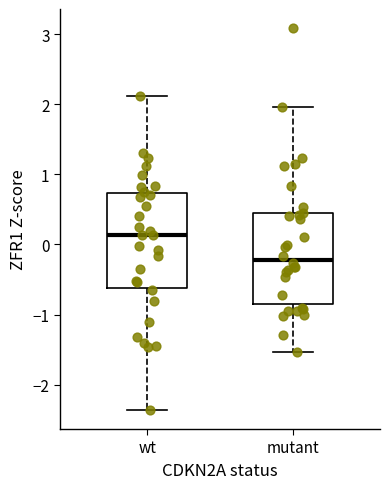

Reading left to right, transcribe this box plot: for each box, give where its median line is, the range the box spans, and where its two whiskers end, as read against the y-axis. The values are not printed on the chart, so give them approximately, as read against the axis.

wt: median 0.1, box -0.6 to 0.7, whiskers -2.4 to 2.1
mutant: median -0.2, box -0.9 to 0.4, whiskers -1.5 to 2.0